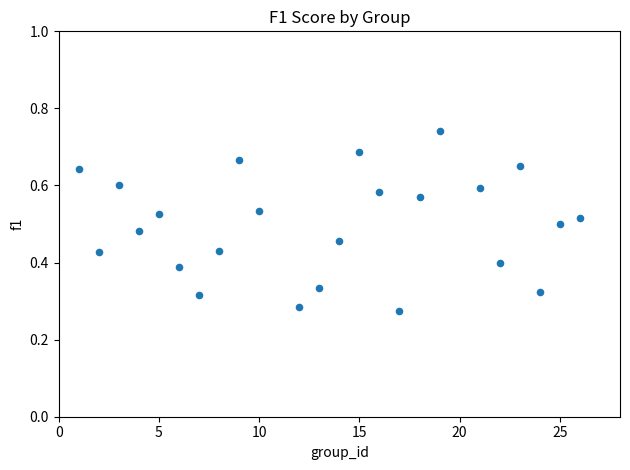

What is the range of X values (max minus min)?

25.0